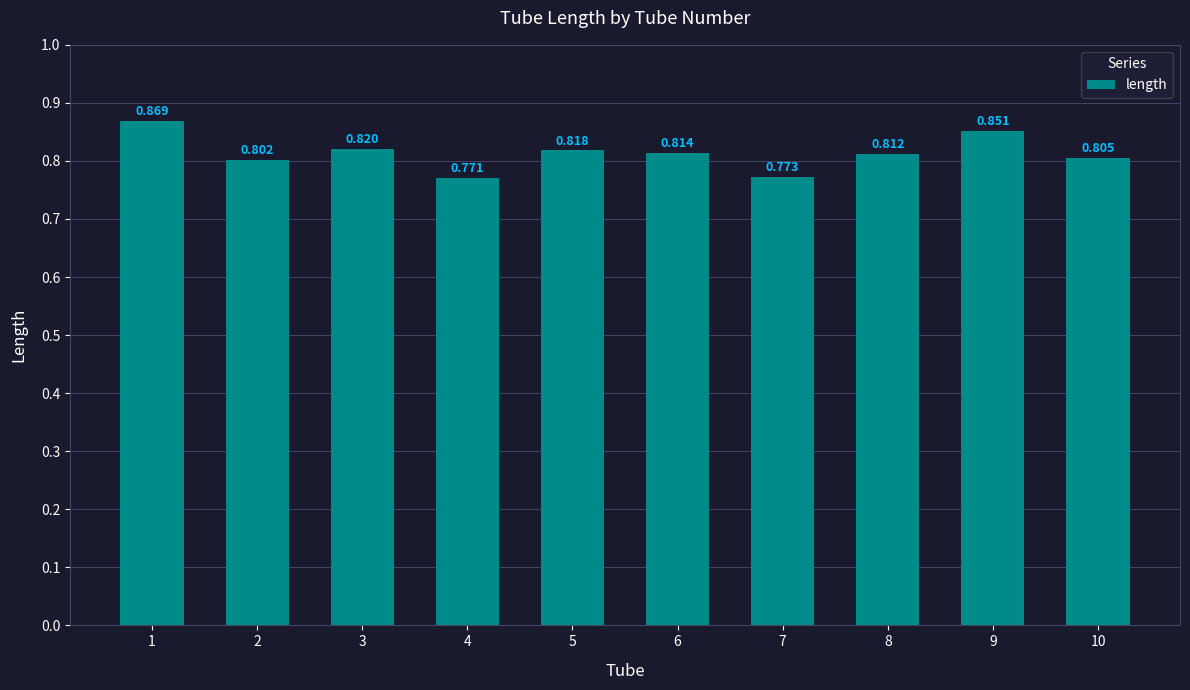

Does the chart contain any negative values?

No